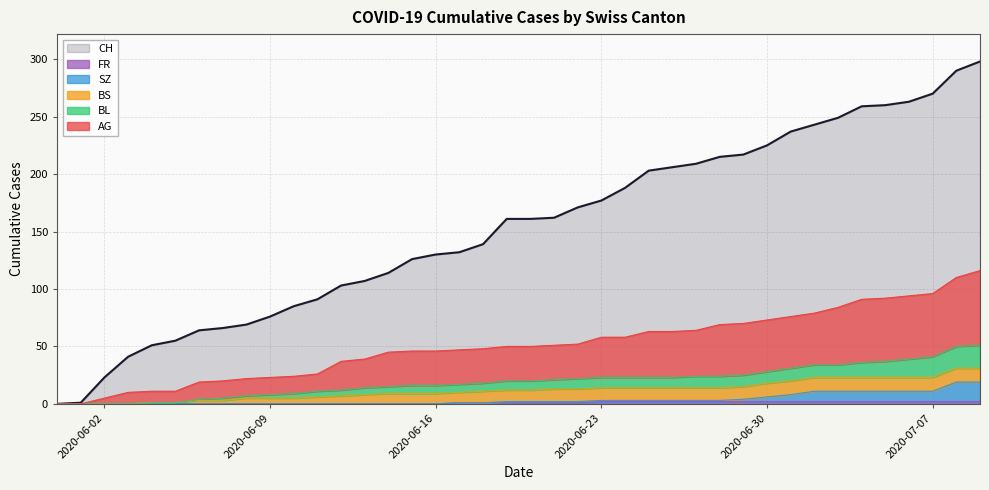

What is the highest value of the CH series?

298